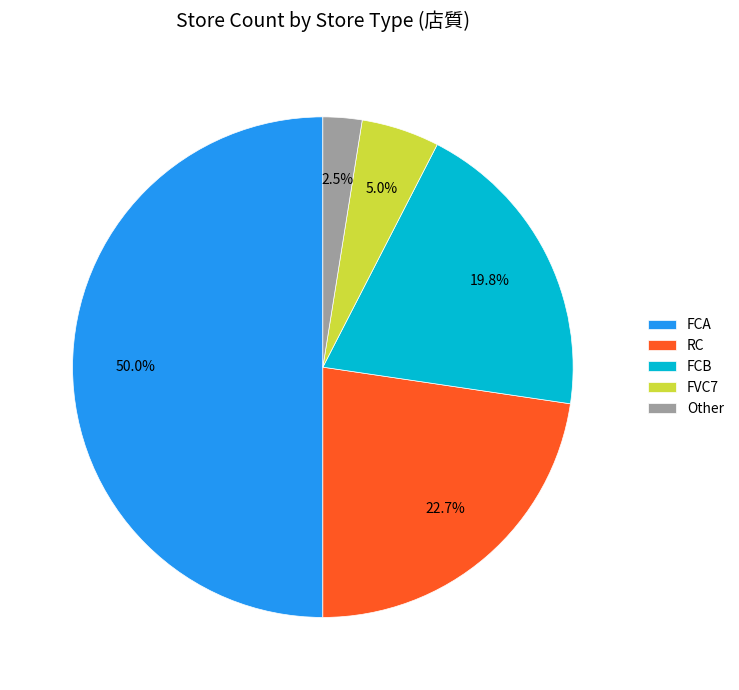

What is the ratio of the value at RC to the value at FCB?

1.1